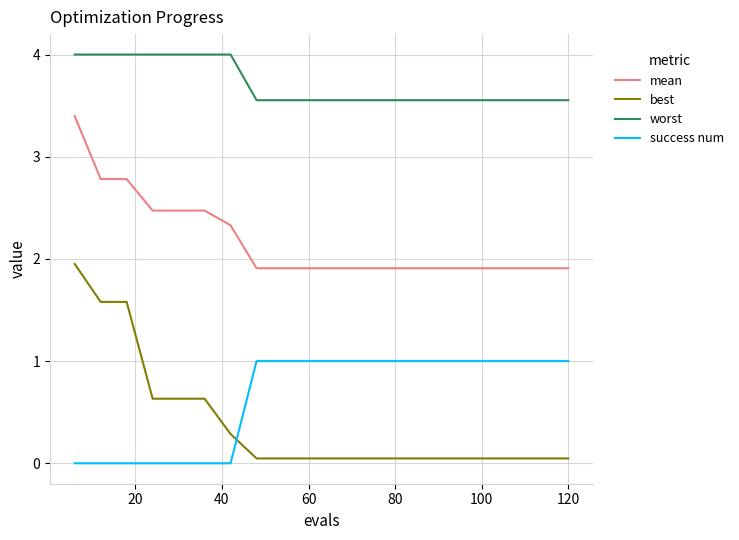

True or false: best and worst intersect in this chart.

False